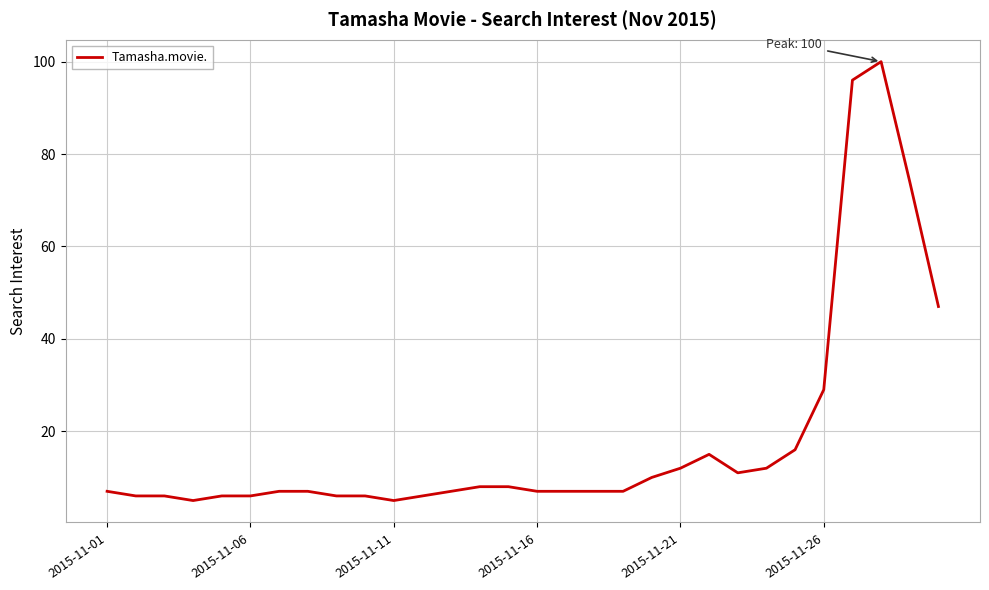

What is the smallest value displayed?

5